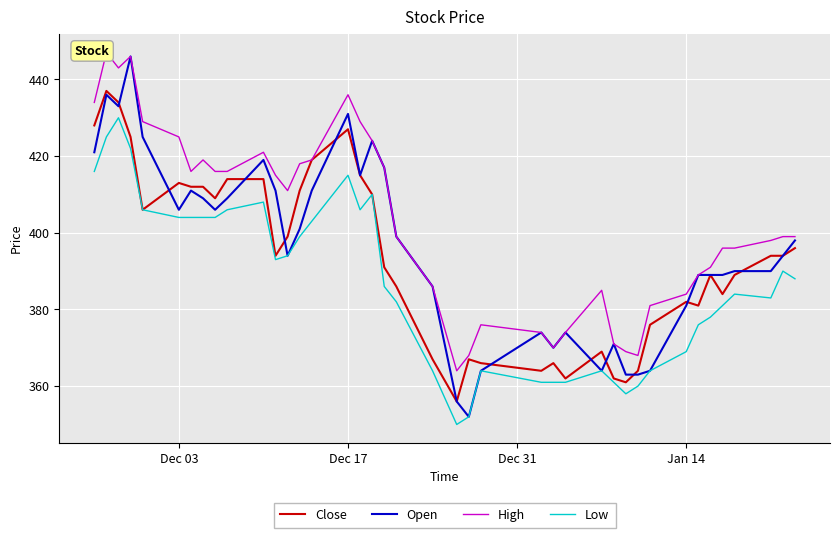

Is this an area chart (filled region under the line)?

No